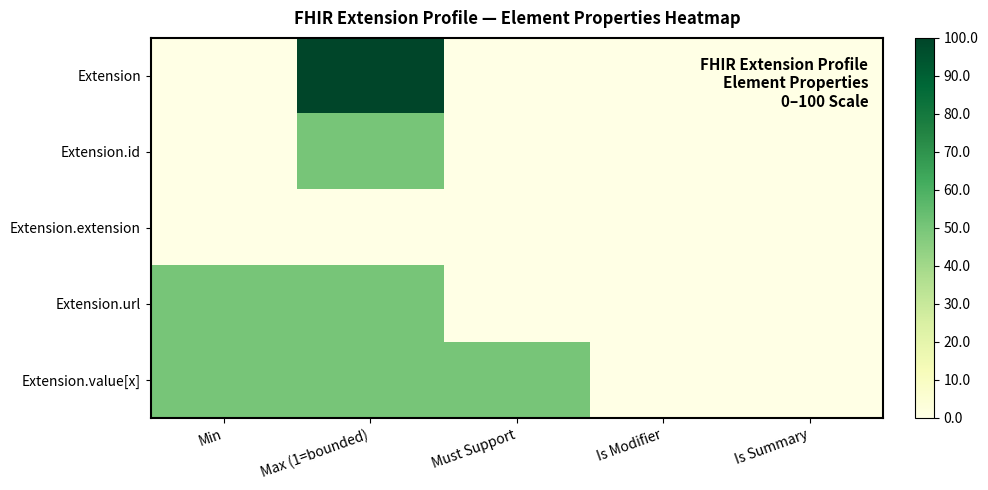

Reading left to right, list all the values displayed in this chart.

Extension: Min=0	Max (1=bounded)=100	Must Support=0	Is Modifier=0	Is Summary=0
Extension.id: Min=0	Max (1=bounded)=50	Must Support=0	Is Modifier=0	Is Summary=0
Extension.extension: Min=0	Max (1=bounded)=0	Must Support=0	Is Modifier=0	Is Summary=0
Extension.url: Min=50	Max (1=bounded)=50	Must Support=0	Is Modifier=0	Is Summary=0
Extension.value[x]: Min=50	Max (1=bounded)=50	Must Support=50	Is Modifier=0	Is Summary=0